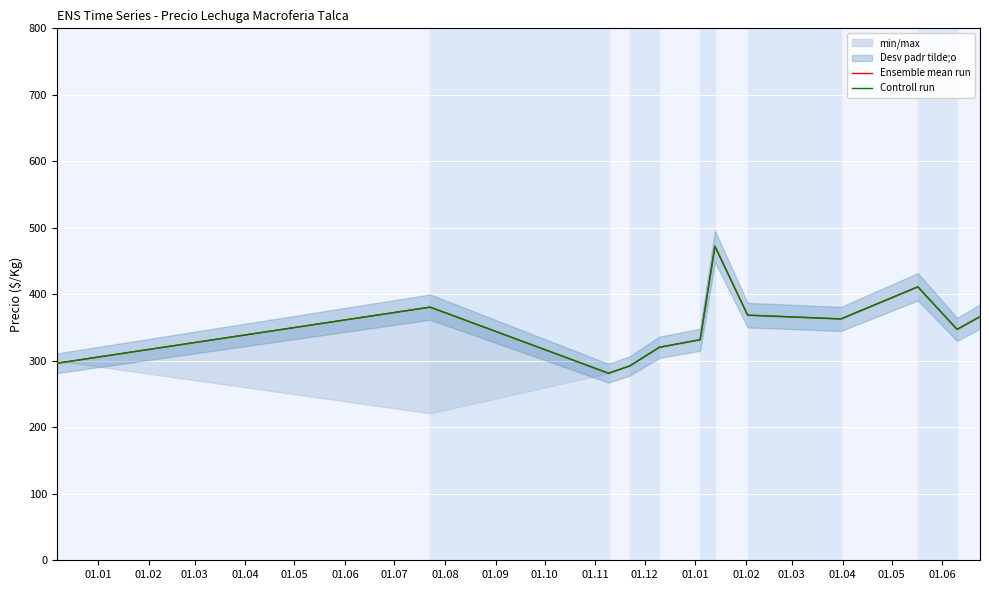

In Controll run, how many points are higher than both neighbors (excluding endpoints)?

3